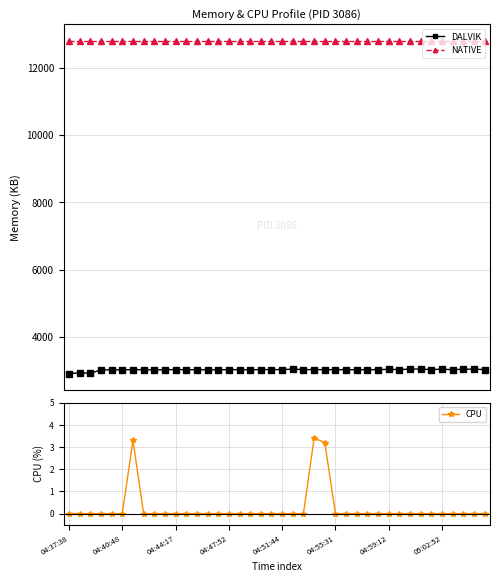

What is the value of the NATIVE point at the 4th from the left?

12800